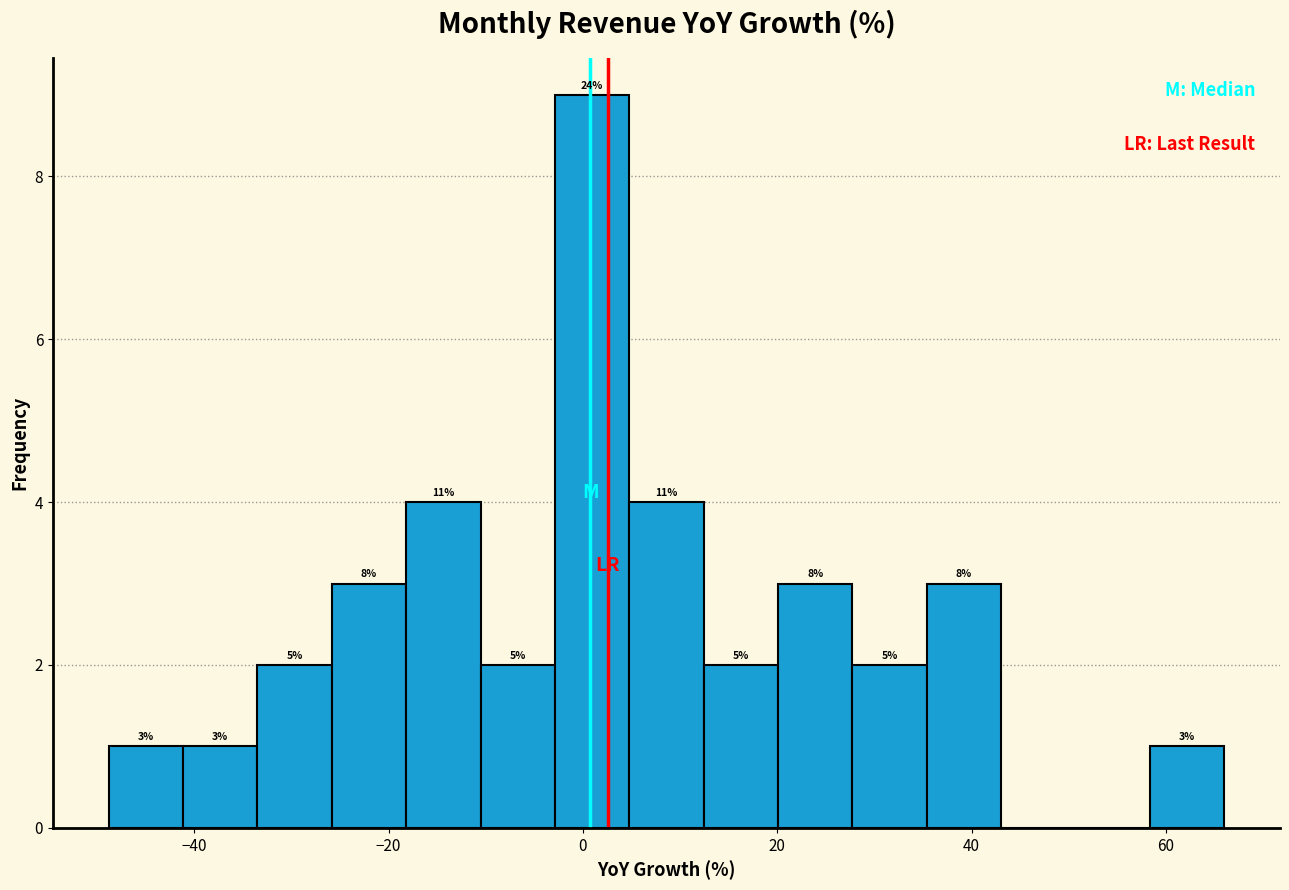

Read against the x-axis, roughly where is the centre of the tallest bar?

0